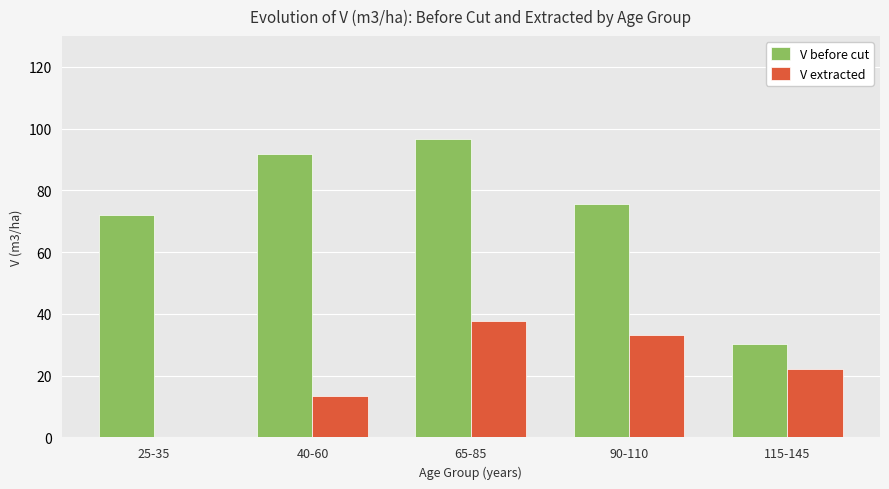

Is it true that V before cut equals 75.5 at 90-110?

True